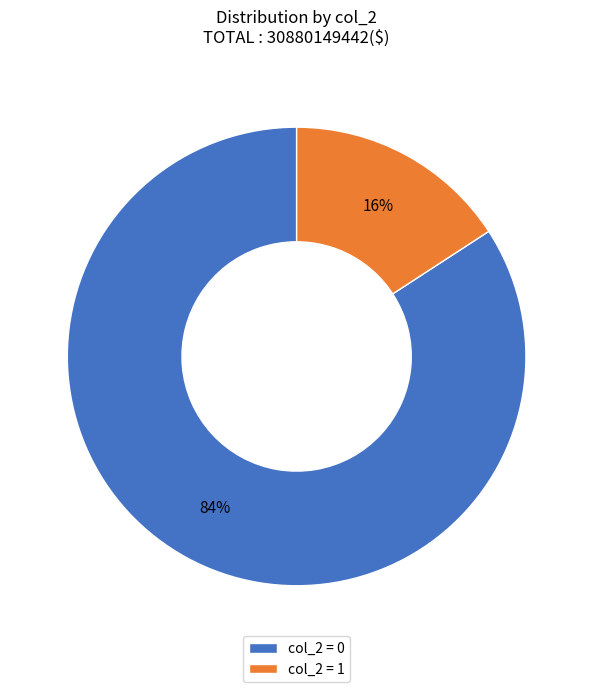

Which slice is the smallest?

col_2 = 1